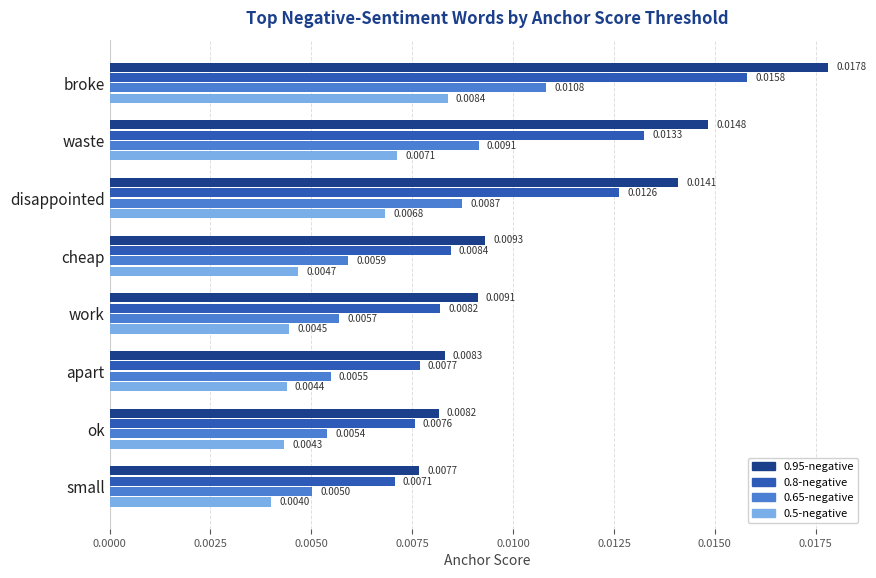

Where is 0.95-negative nearest to the value 0?

small